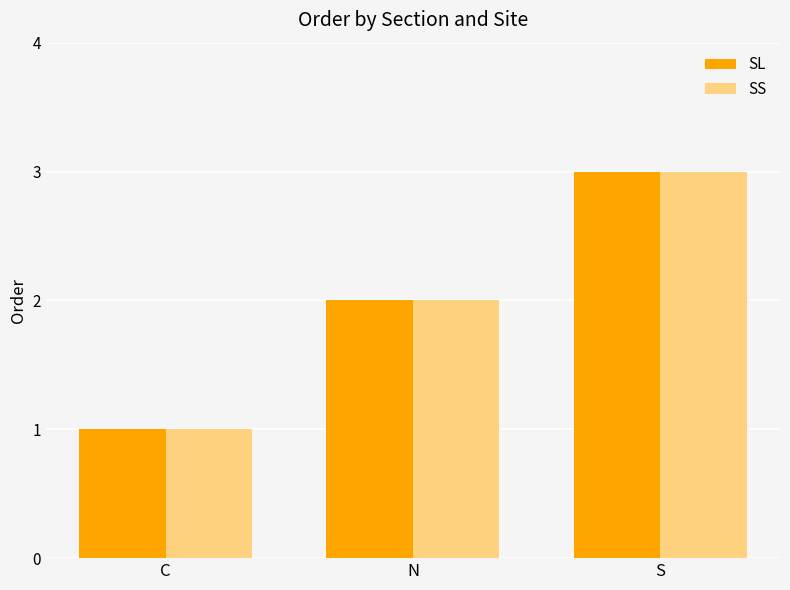

What is the label of the 3rd bar from the left?

S